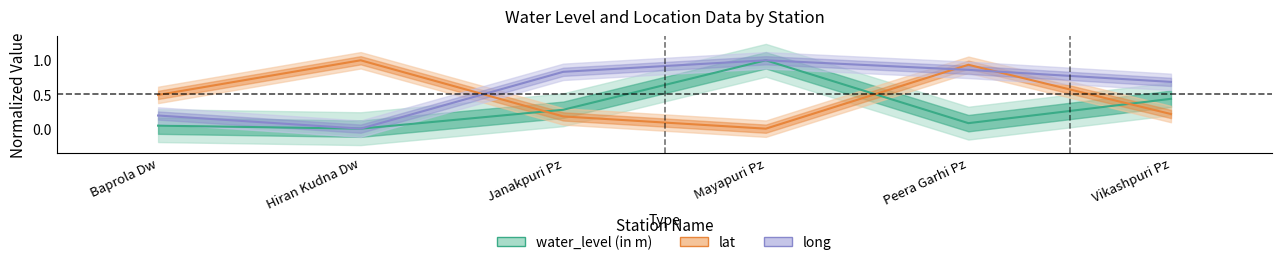

What value does the long series have at Mayapuri Pz?

1.0